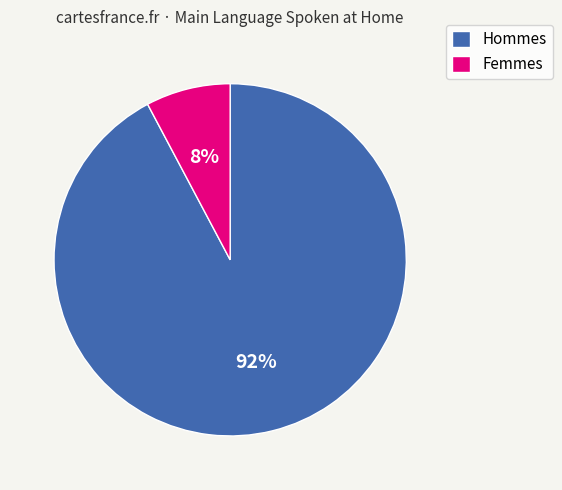

Which slice is the smallest?

Femmes